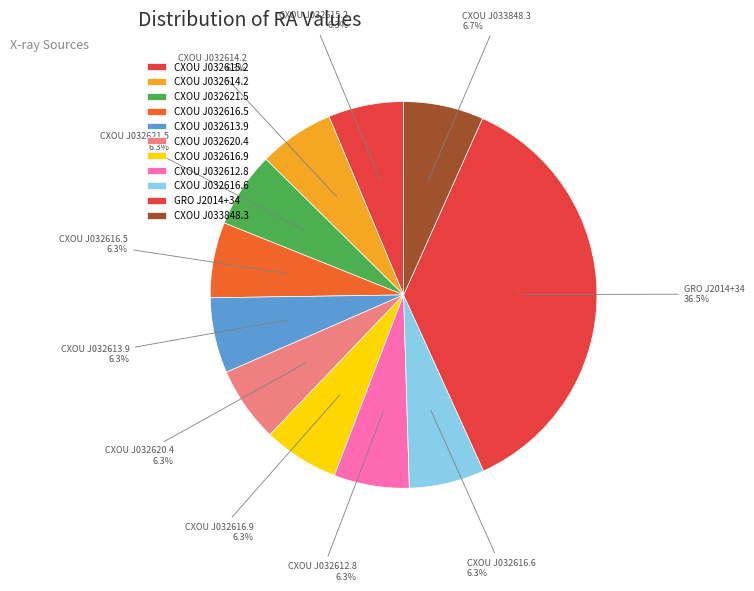

Does CXOU J032615.2 account for over 50% of the chart?

No